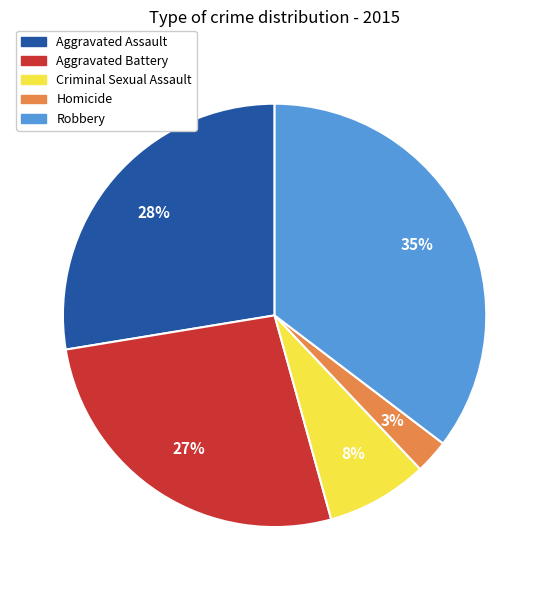

What is the smallest slice in the pie chart?

Homicide